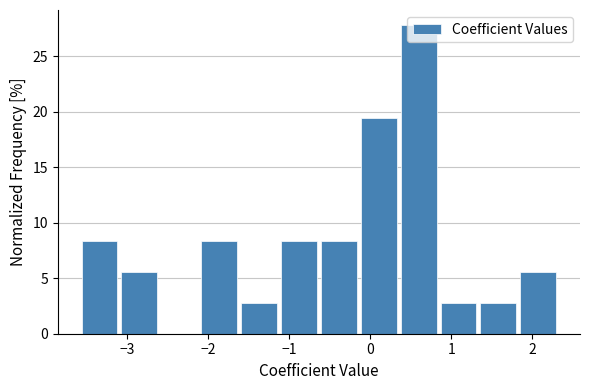

Which range on the x-axis has the tallest bar?

0.4 to 0.9